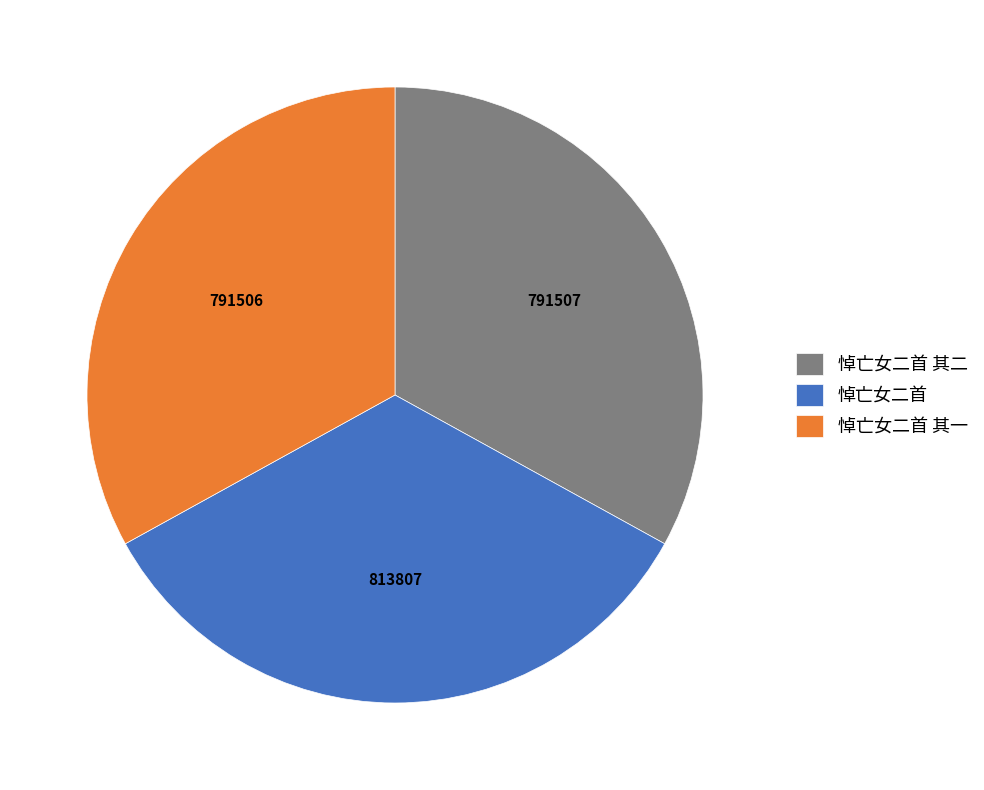

How many segments does this pie chart have?

3